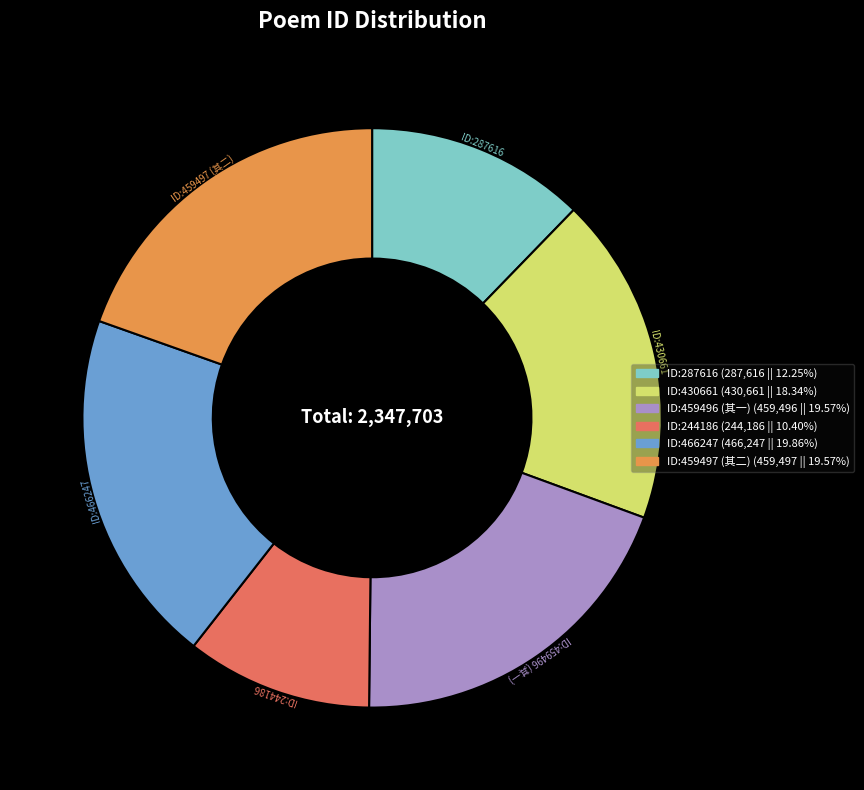

What is the ratio of the value at ID:430661 to the value at ID:287616?

1.5